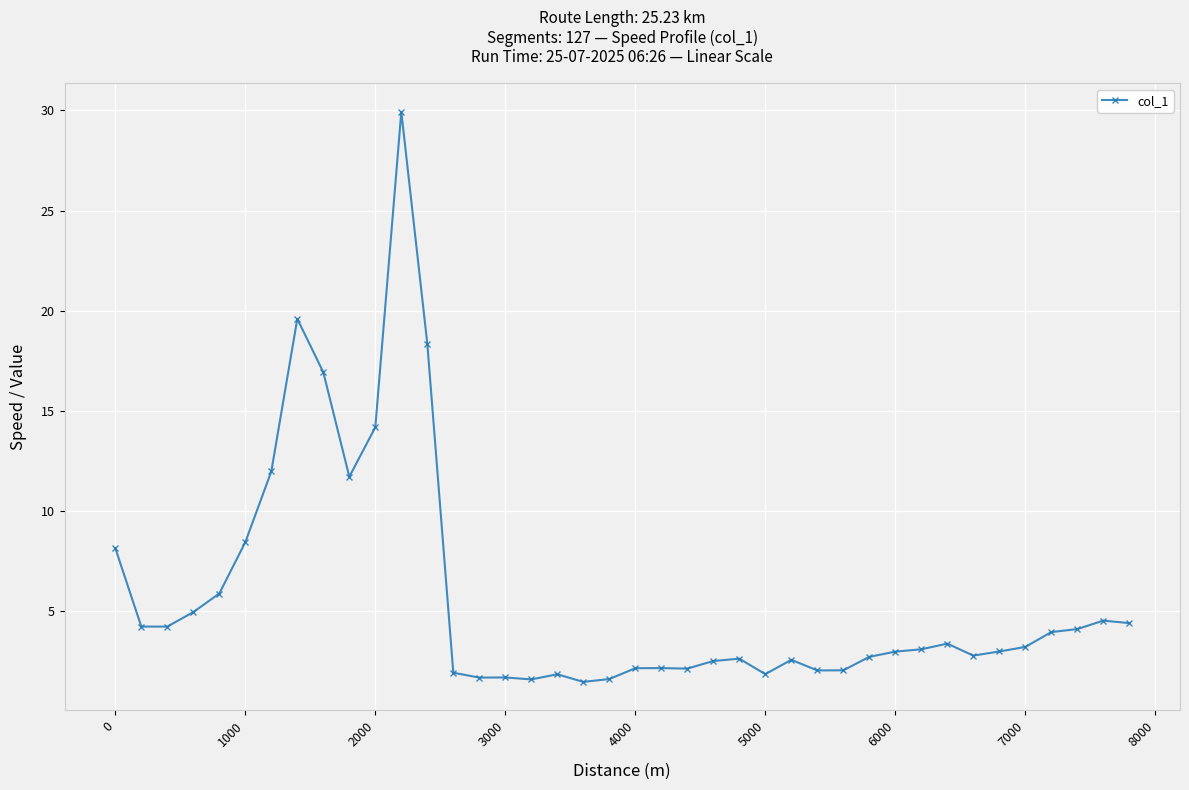

What is the difference between the second highest and minimum values?

18.1